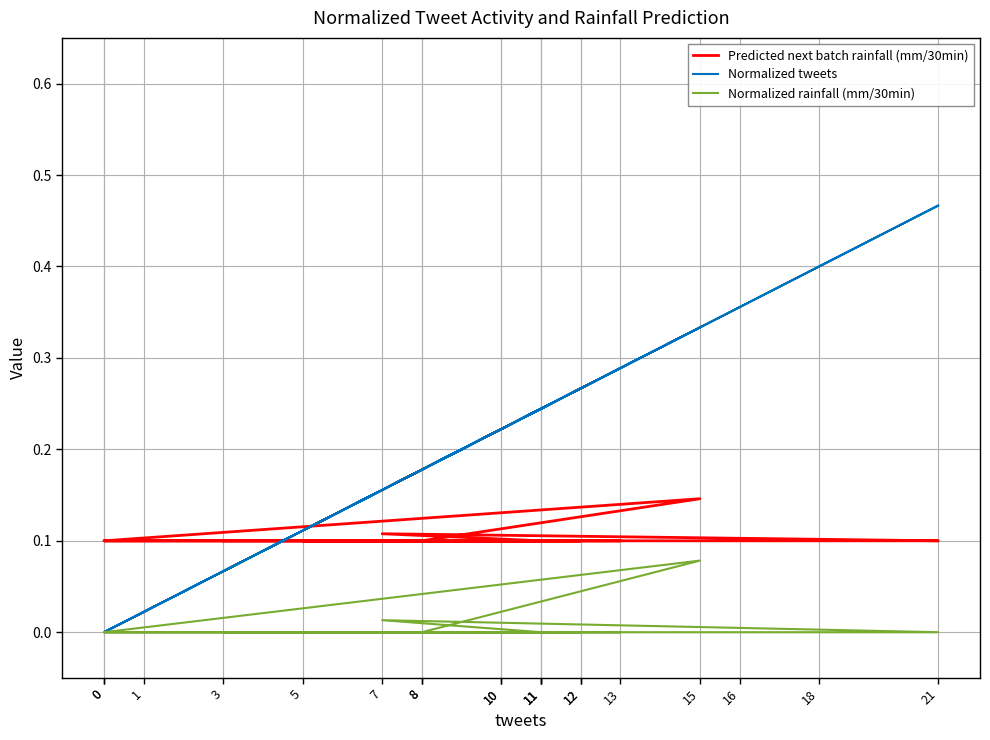

Rank the categories by Normalized tweets value from highest to lowest.

21, 18, 16, 15, 13, 12, 12, 11, 11, 11, 10, 10, 8, 8, 7, 5, 3, 1, 0, 0